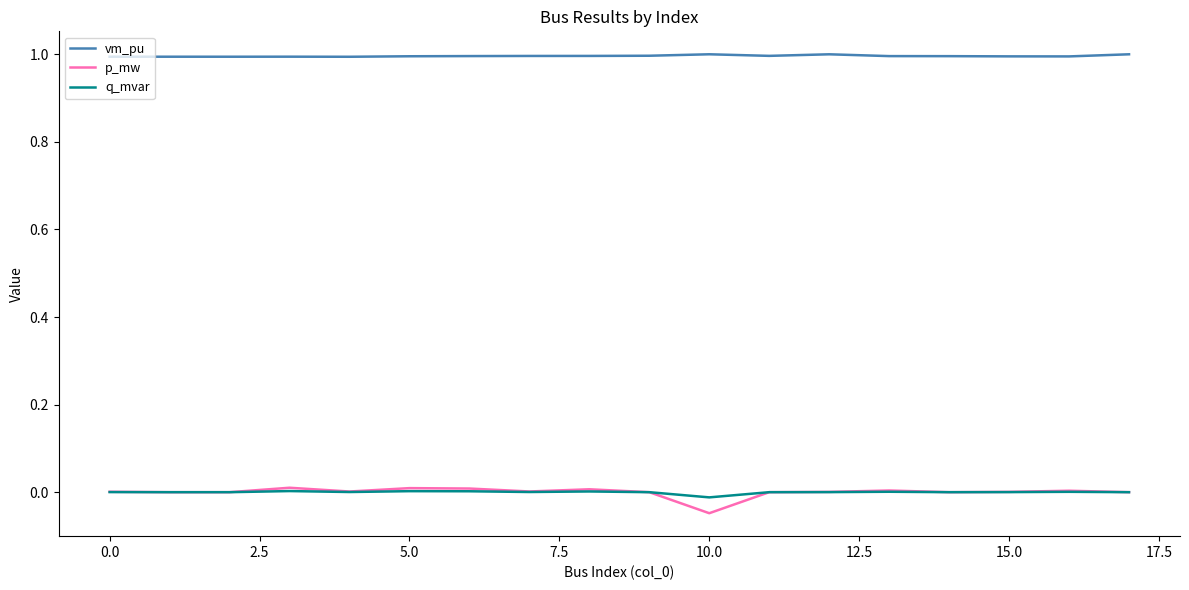

Which series has the widest spread of values?

p_mw